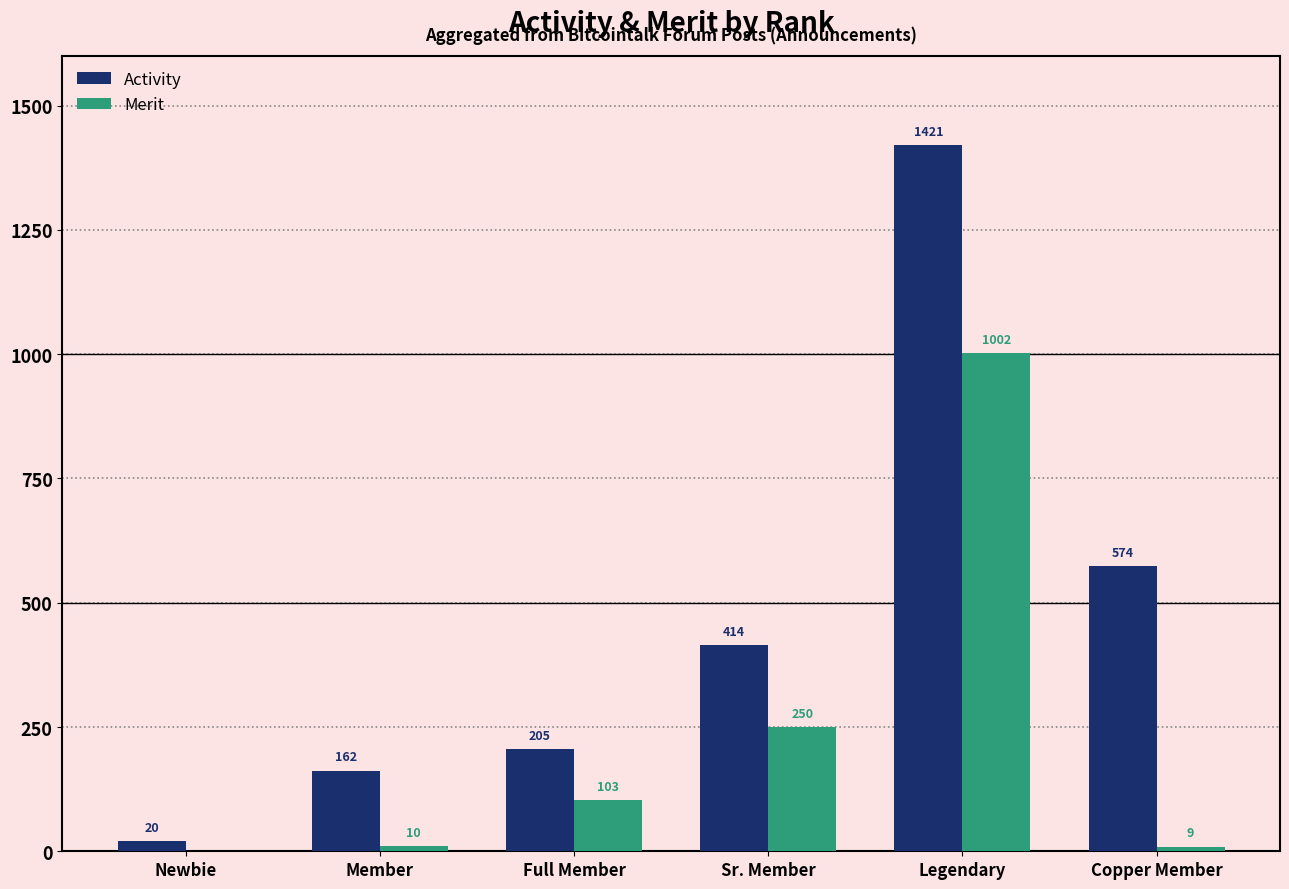

What are all the series names shown in the legend?

Activity, Merit